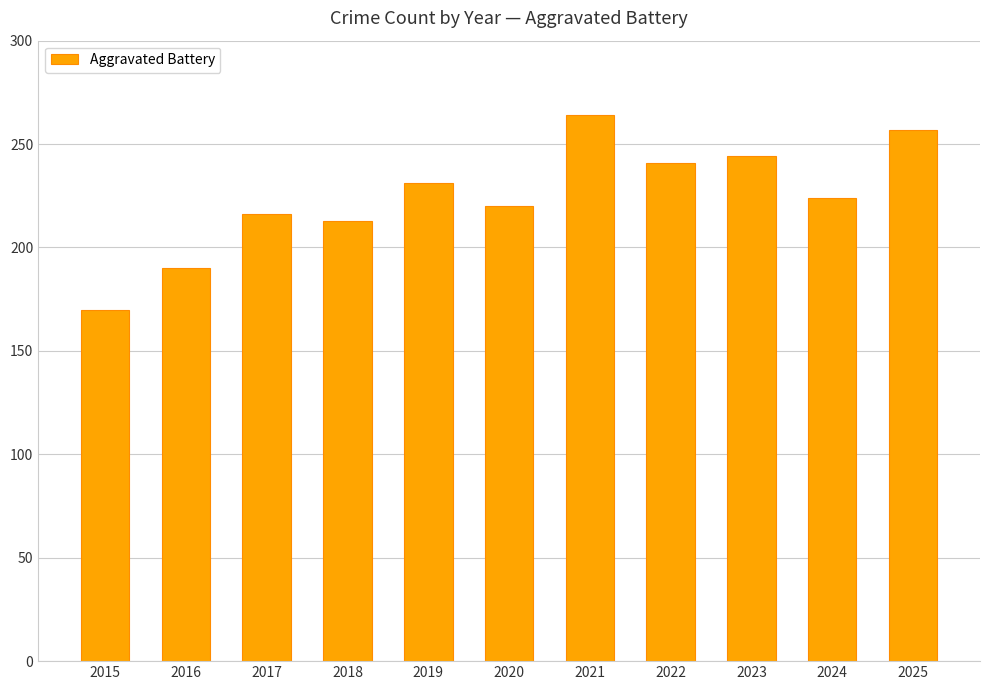

Reading left to right, extract all data points from this chart.

2015=170	2016=190	2017=216	2018=213	2019=231	2020=220	2021=264	2022=241	2023=244	2024=224	2025=257